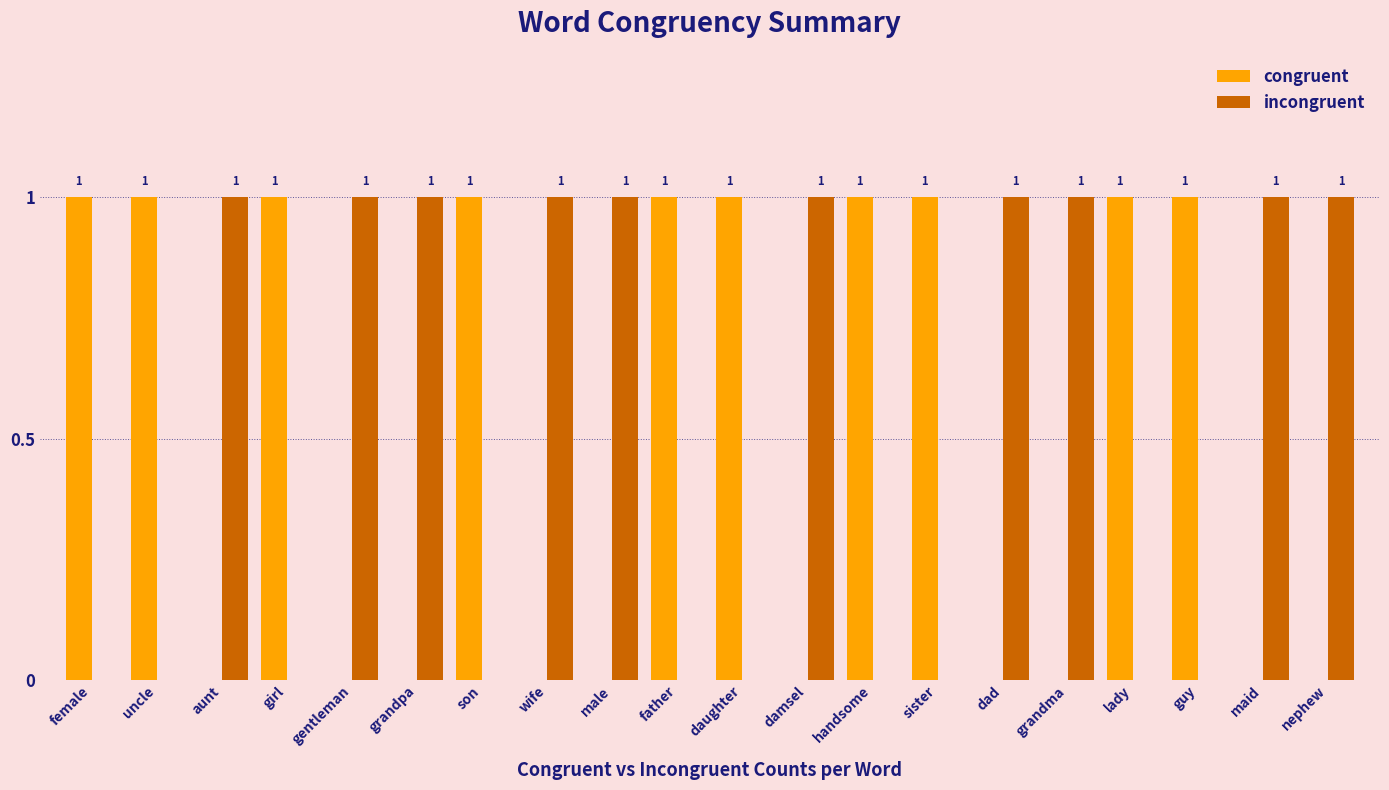

The value of incongruent at uncle is 0. True or false?

True